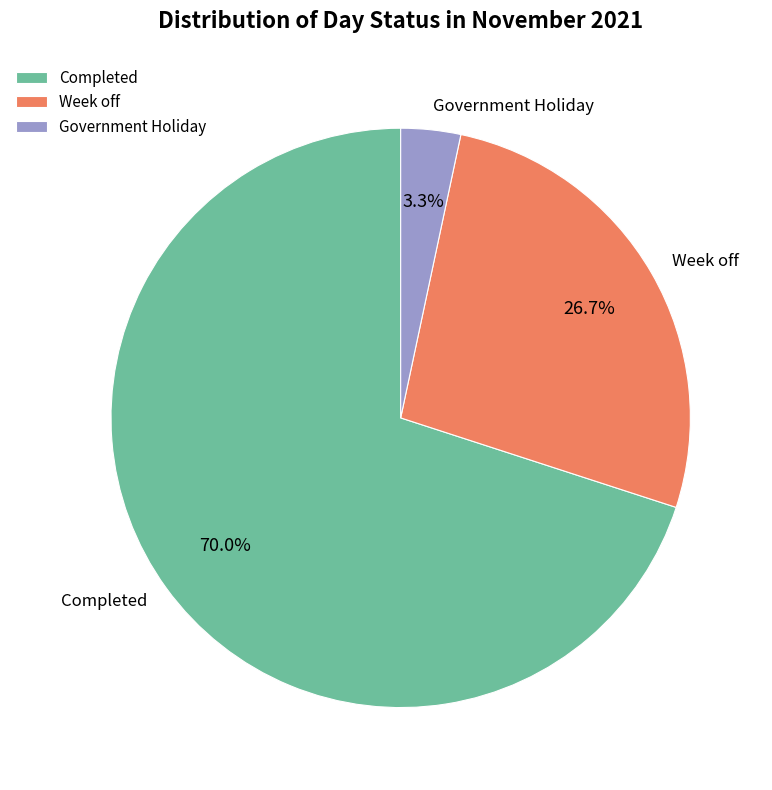

What percentage is the Week off slice, to the nearest percent?

27%